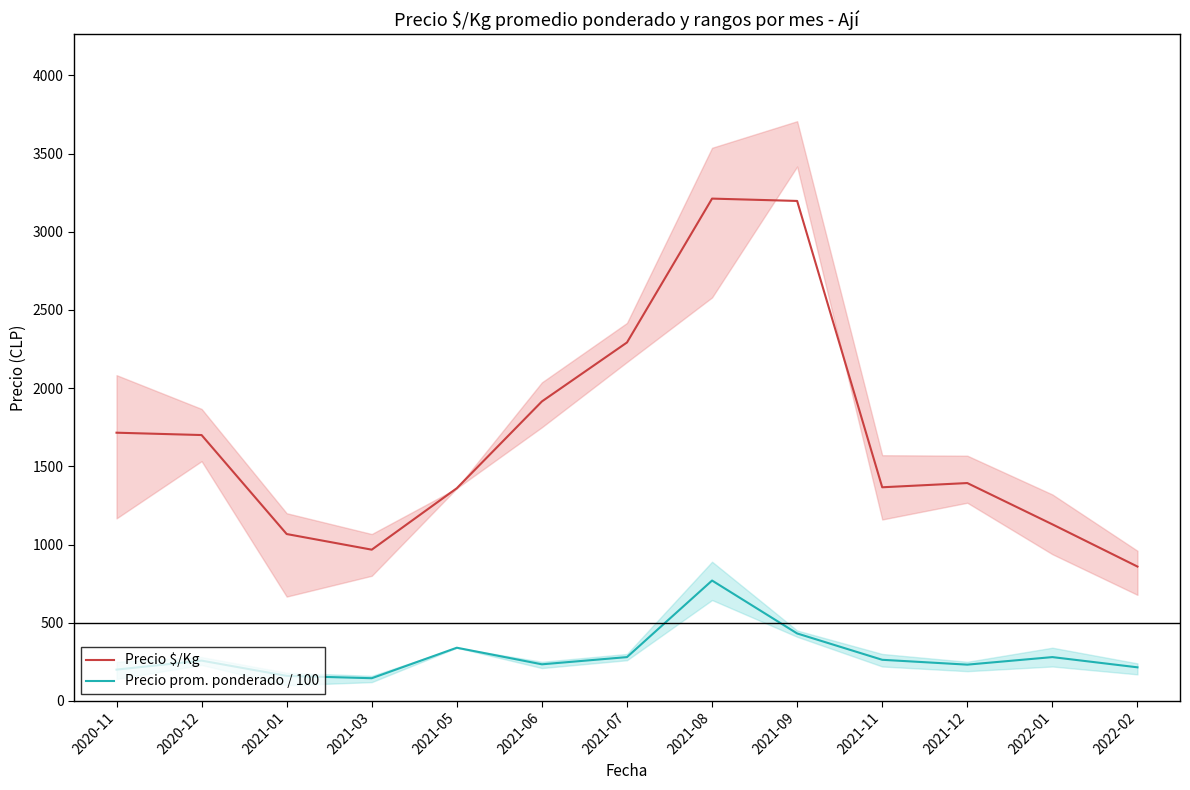

Is it true that Precio $/Kg equals 1129.0 at 2022-01?

True